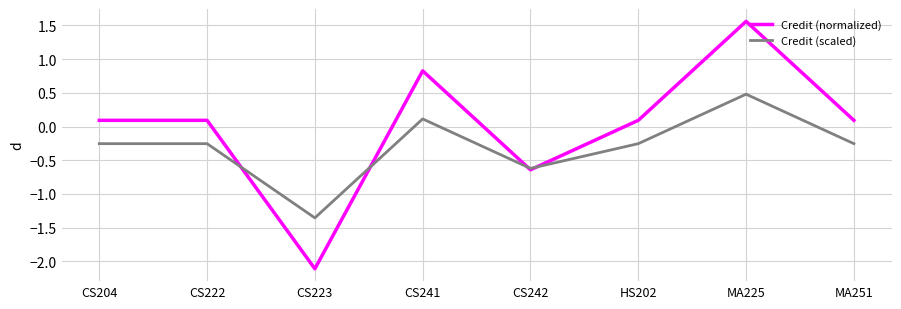

What is the highest value of the Credit (scaled) series?

0.5